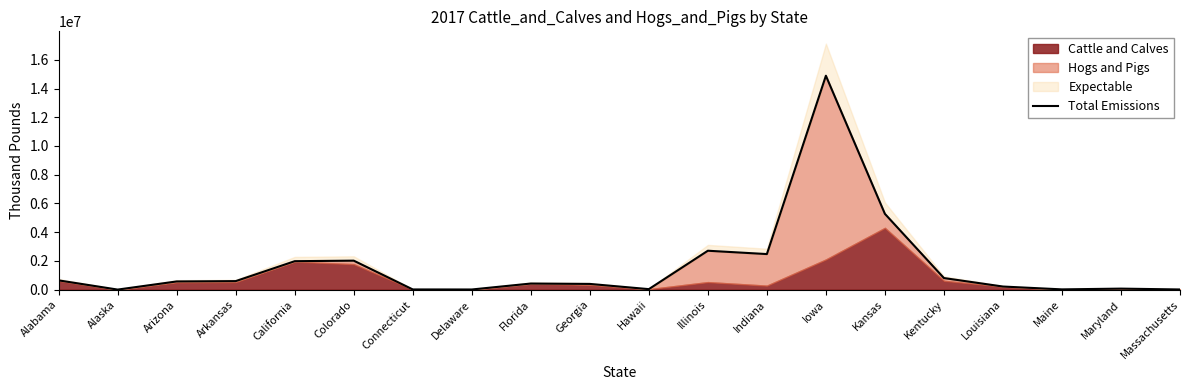

List the labels in order of value, smallest first.

Alaska, Delaware, Massachusetts, Connecticut, Maine, Hawaii, Maryland, Louisiana, Georgia, Florida, Arizona, Arkansas, Alabama, Kentucky, California, Colorado, Indiana, Illinois, Kansas, Iowa